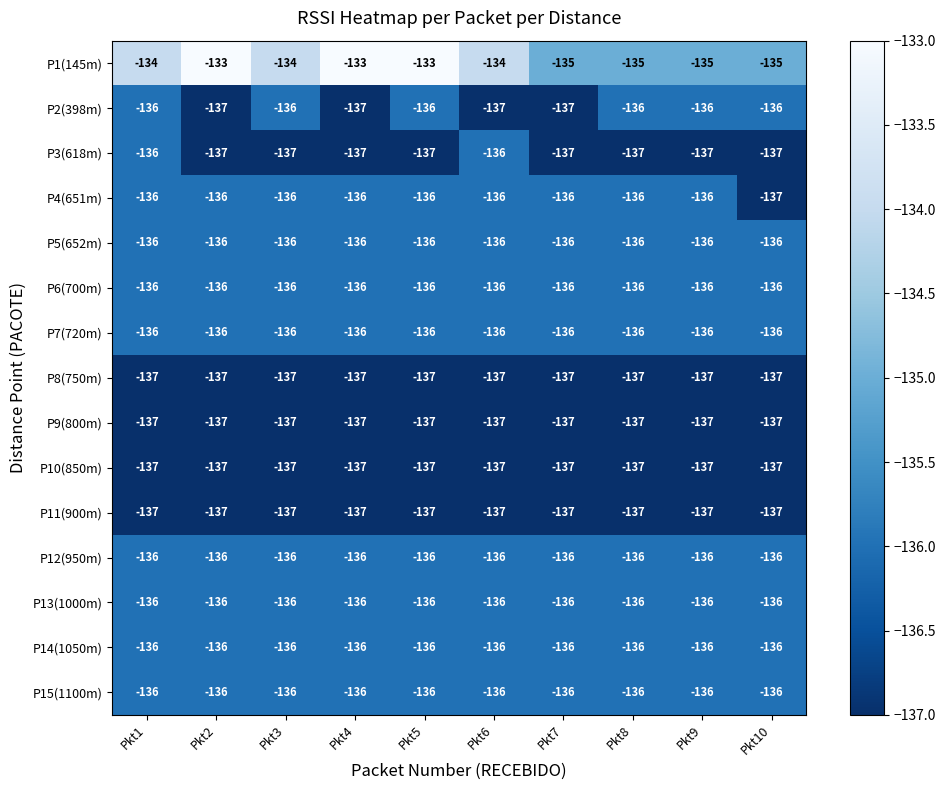

How many data points does each series have?

10